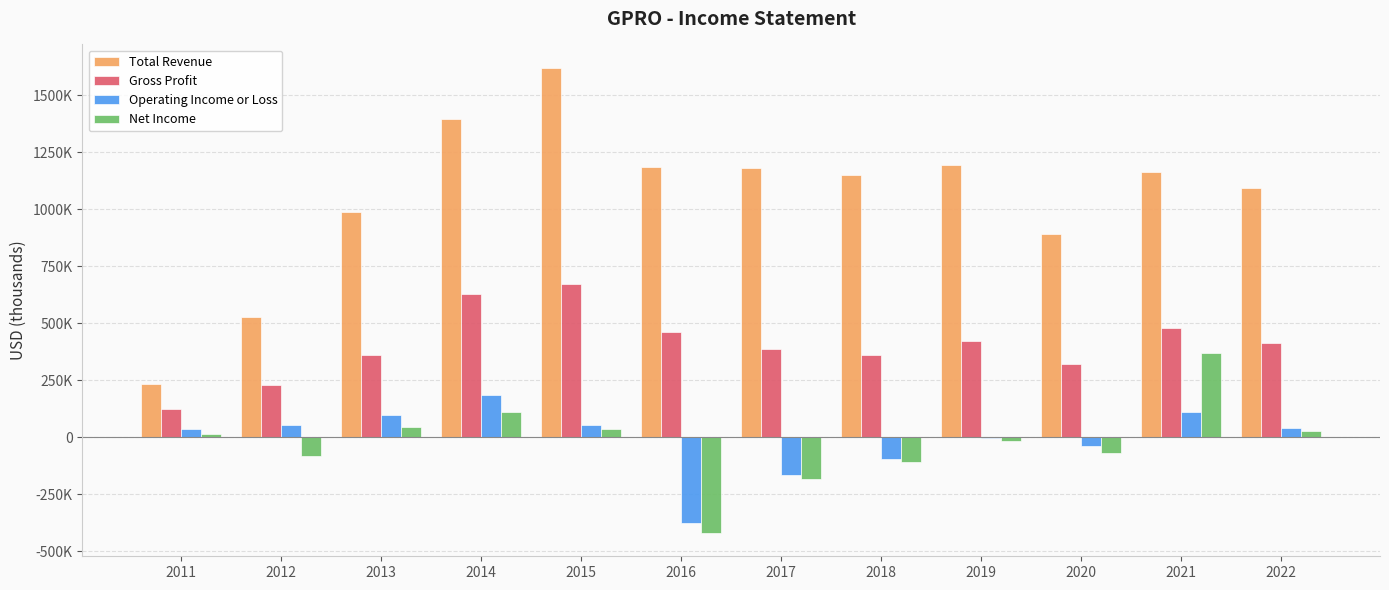

What is the maximum value for Gross Profit?

673200